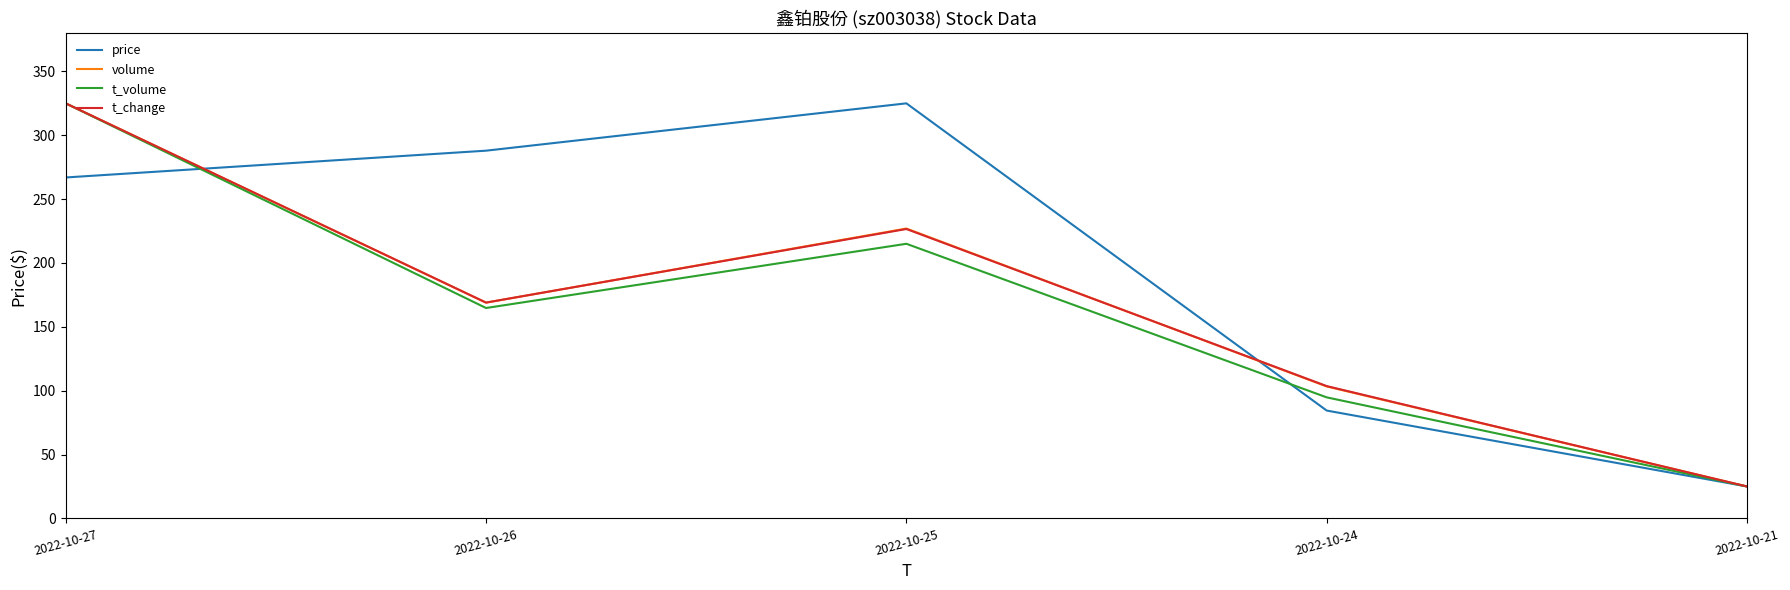

The price series shows 131.4 at 2022-10-24. True or false?

False